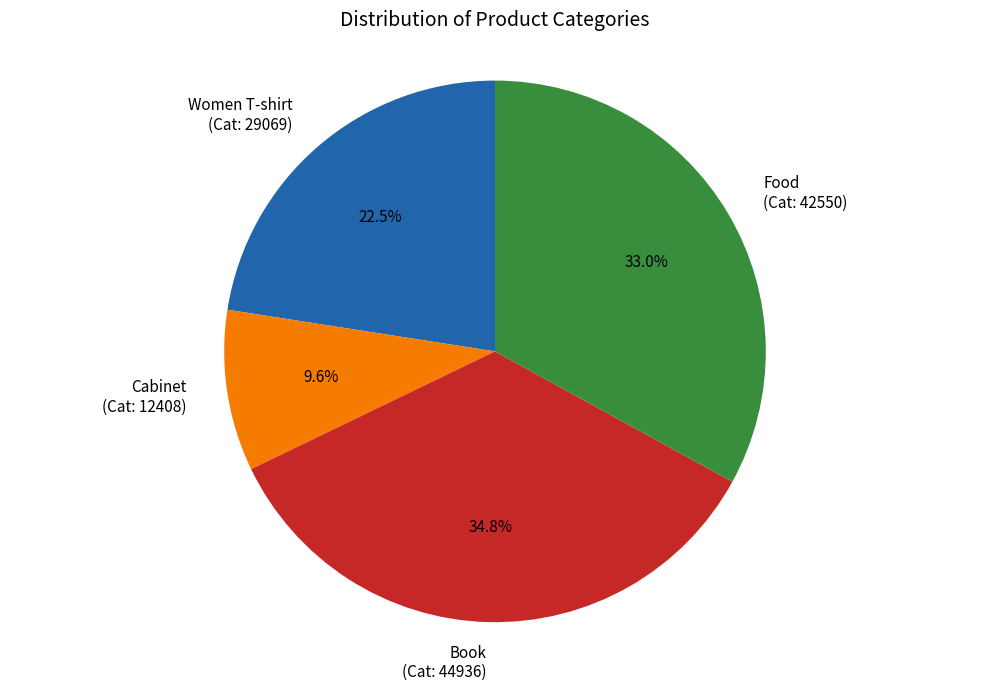

What portion of the pie excludes Food (Cat: 42550)?

67.0%